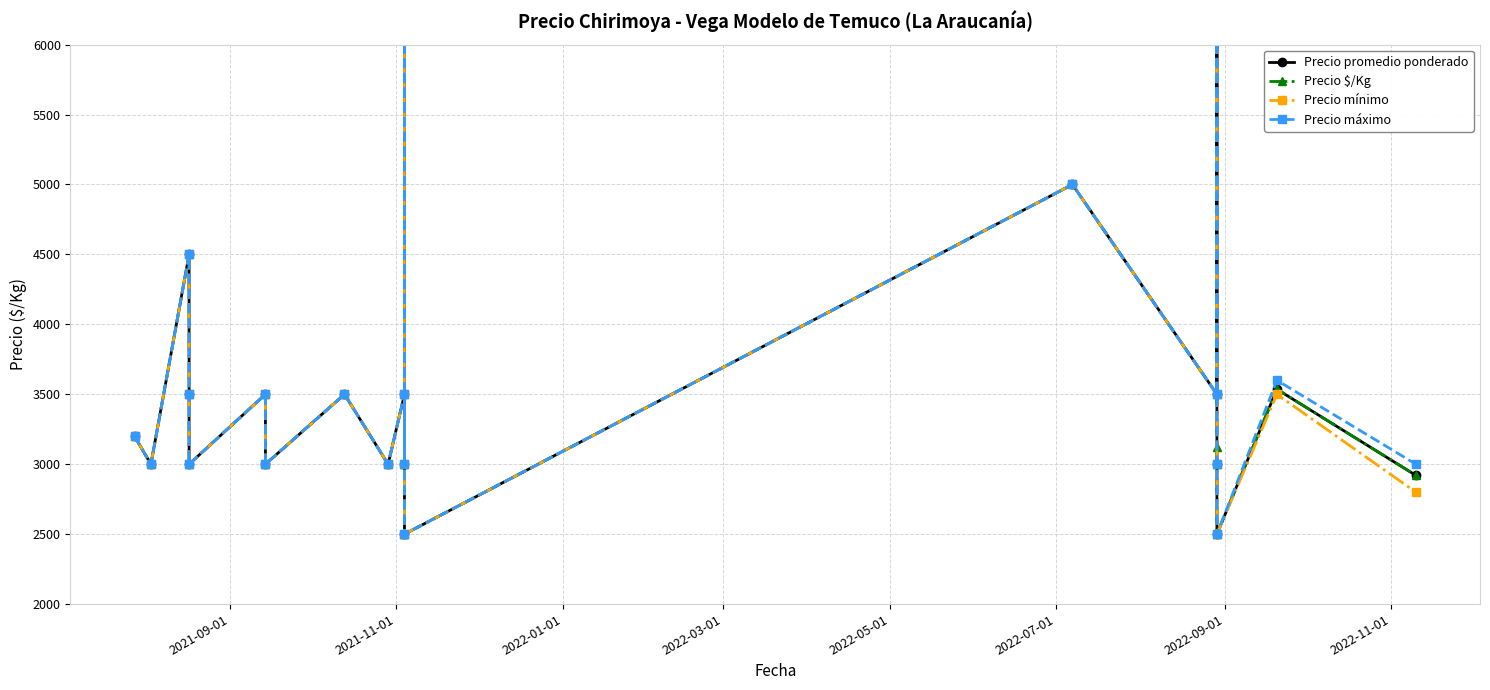

What is the value of the Precio promedio ponderado point at the 18th from the left?

2500